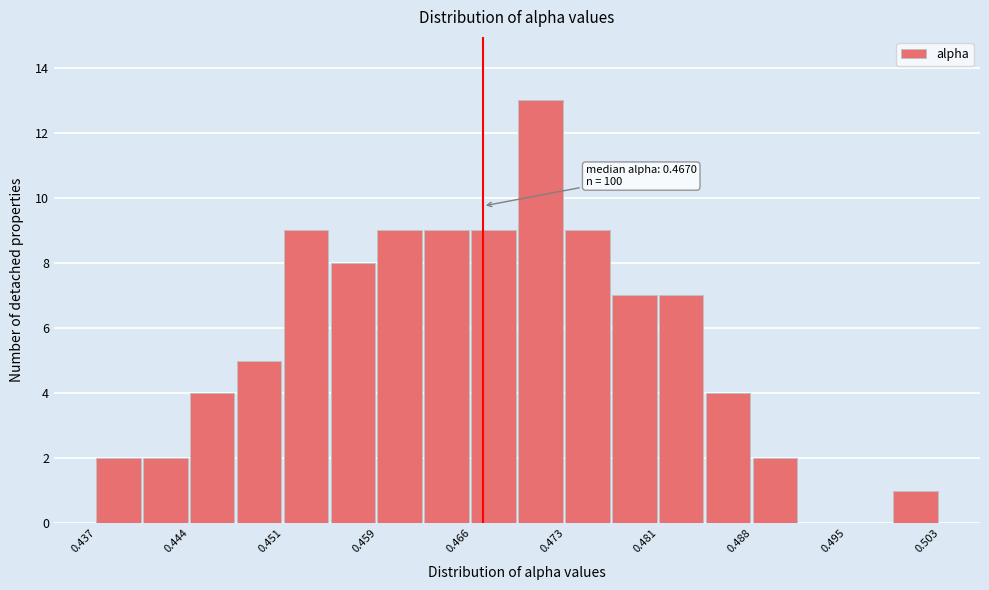

Around what value on the x-axis is the tallest bar? Give the approximate position of its centre, as read against the axis.

0.471